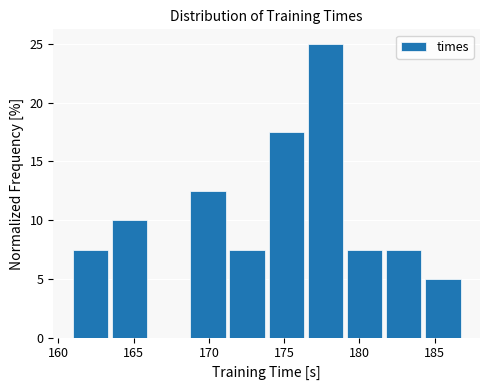

Reading left to right, list every bar in this chart as the range it spans on the x-axis followed by its height. Neither the bar edges nor the heights are printed on the chart, so give them approximately, as read against the axes.

161.0 to 163.5: 7.5
163.5 to 166.0: 10.0
166.0 to 169.0: 0
169.0 to 171.5: 12.5
171.5 to 174.0: 7.5
174.0 to 176.5: 17.5
176.5 to 179.0: 25.0
179.0 to 182.0: 7.5
182.0 to 184.5: 7.5
184.5 to 187.0: 5.0